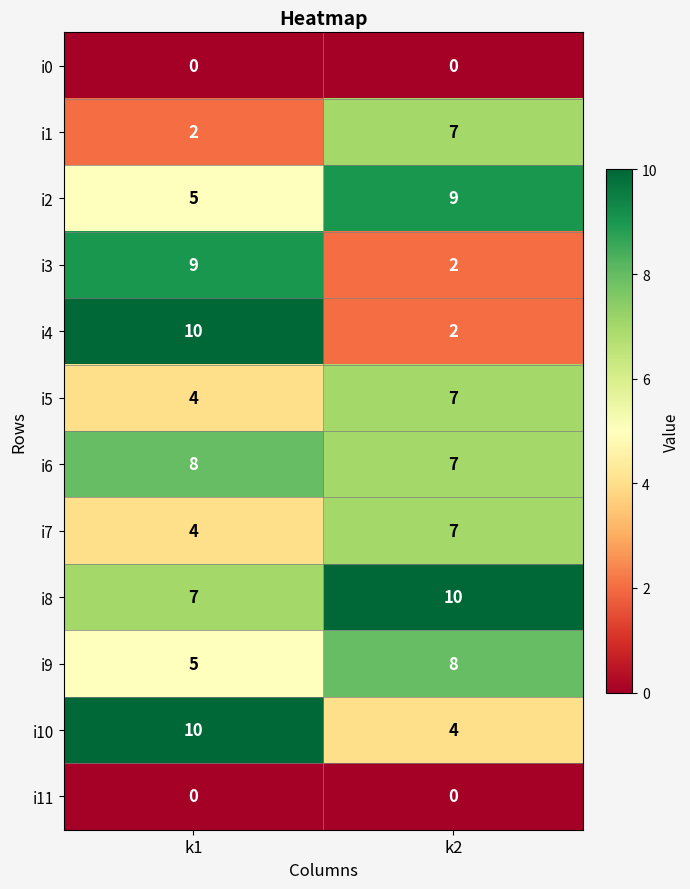

Which series has the largest range (max minus min)?

i4